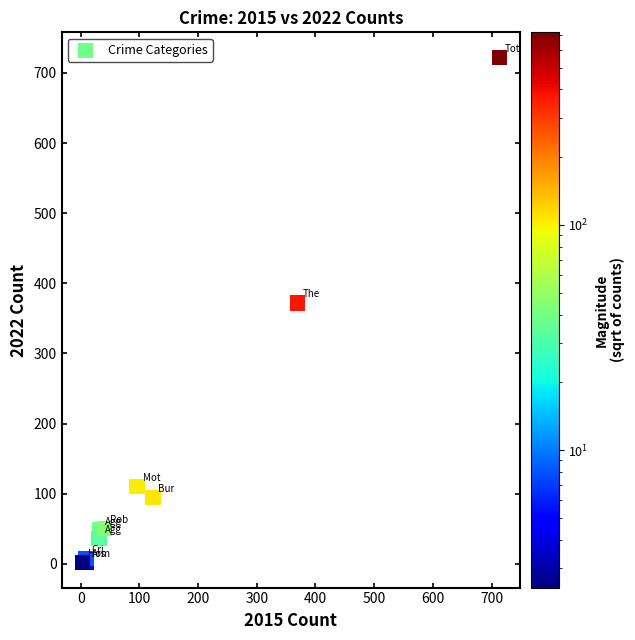

What Y value in the scatter plot is closest to 362?

372